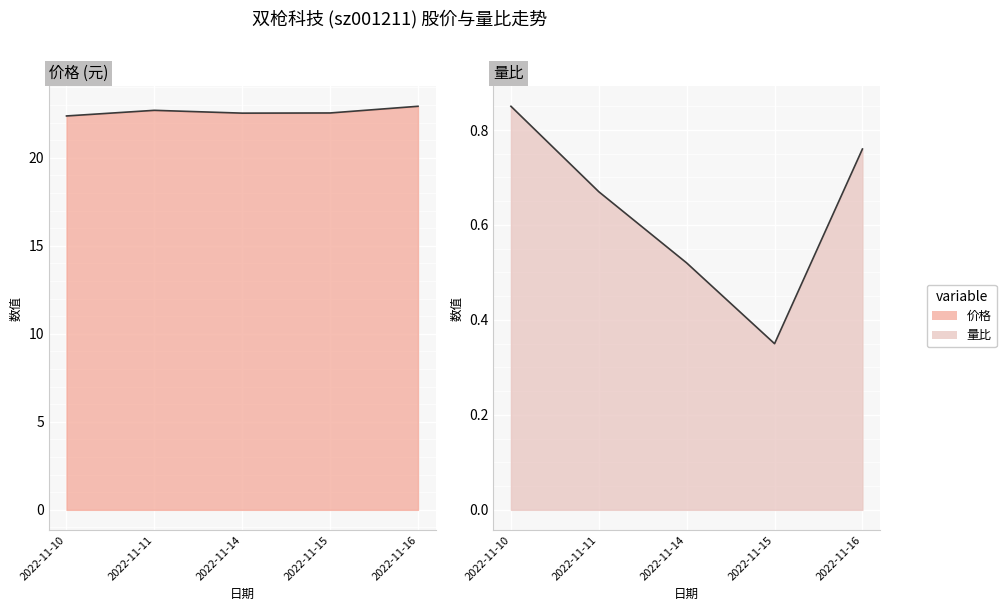

True or false: 价格_line and 量比_line cross at least once.

False